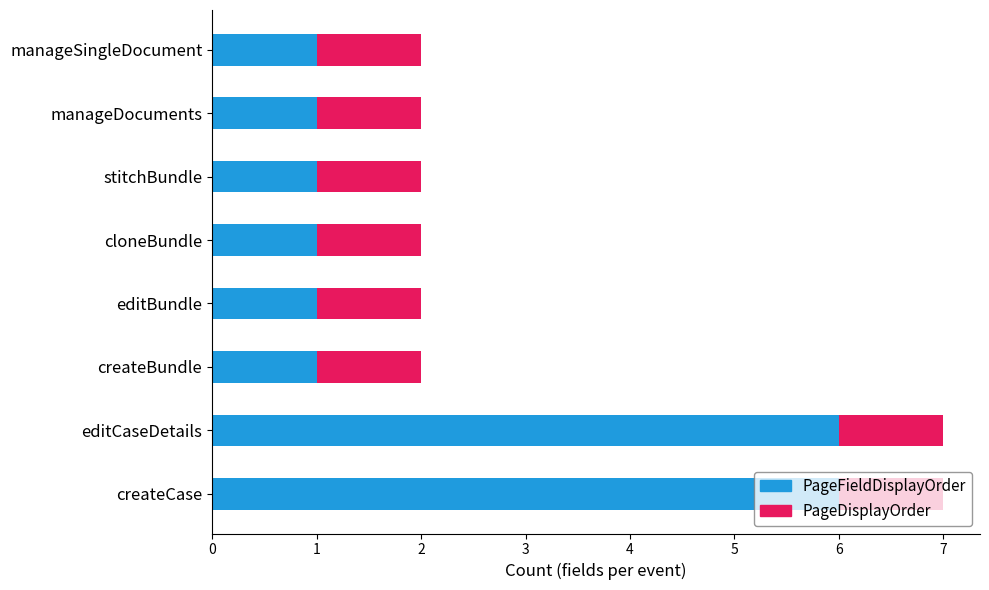

What is the sum of all PageFieldDisplayOrder values?

18